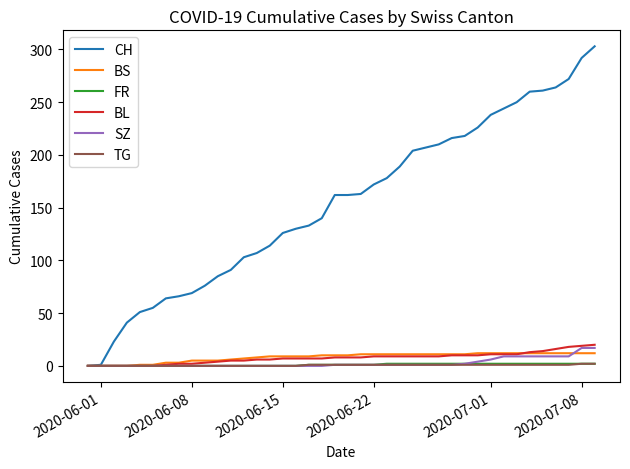

What is the highest value of the SZ series?

17